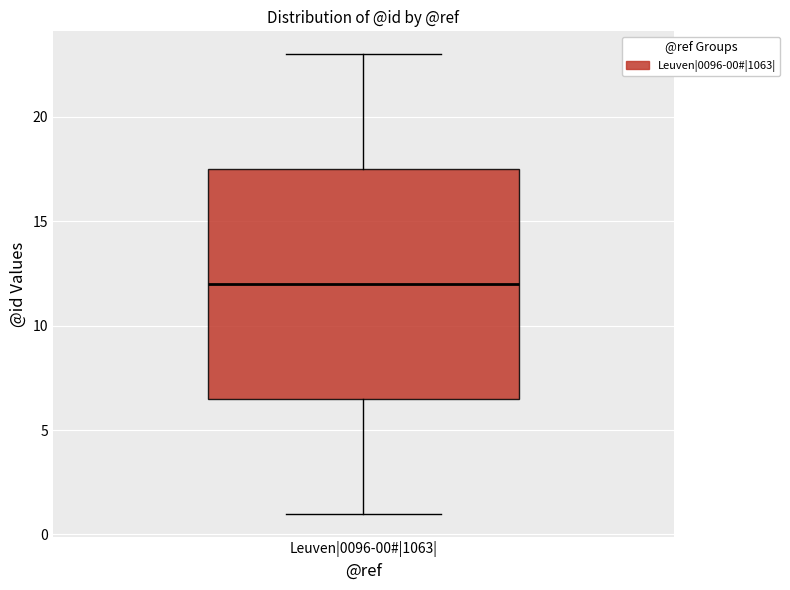

Transcribe this box plot: give where the median line is, the range the box spans, and where the two whiskers end, as read against the y-axis. The values are not printed on the chart, so give them approximately, as read against the axis.

median 12.0, box 6.5 to 17.5, whiskers 1.0 to 23.0